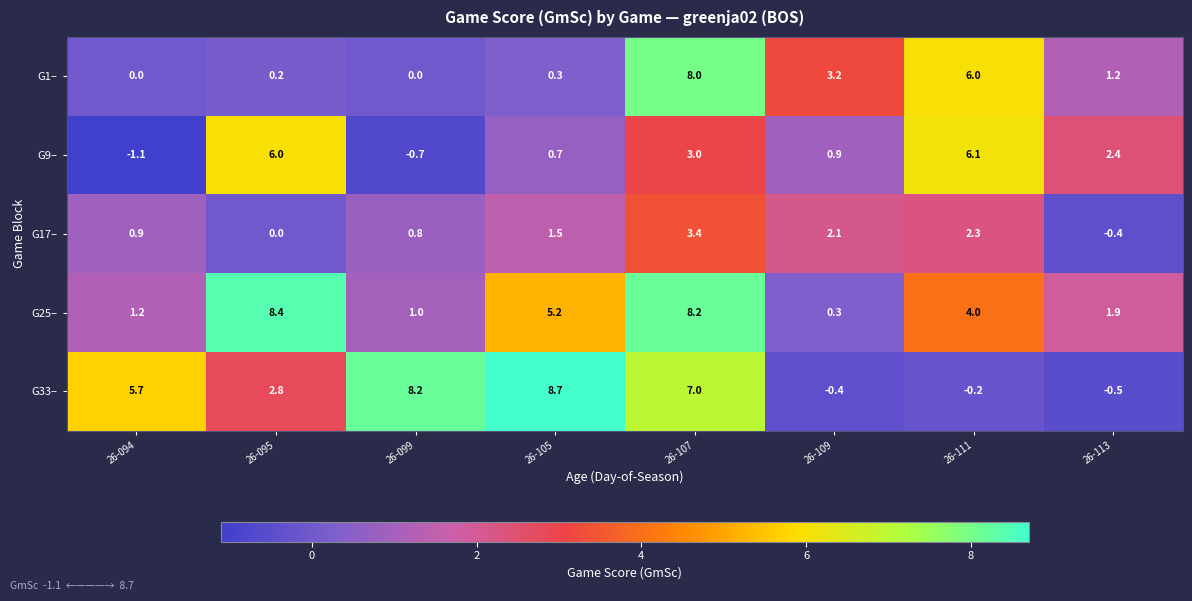

Which series changed the most between 26-094 and 26-109?

G33–